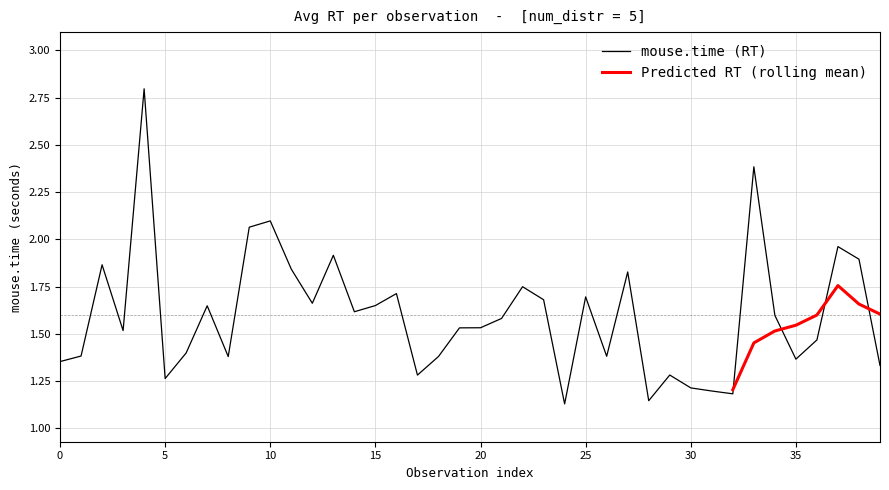

Does the chart display data point markers on the line(s)?

No